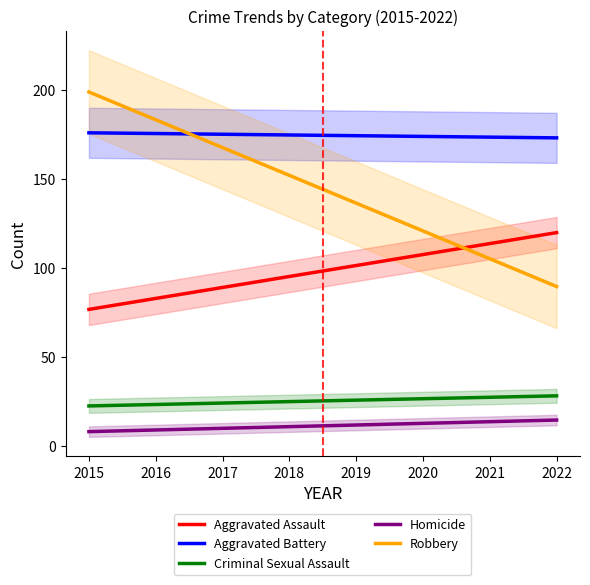

Which series has the widest spread of values?

Robbery